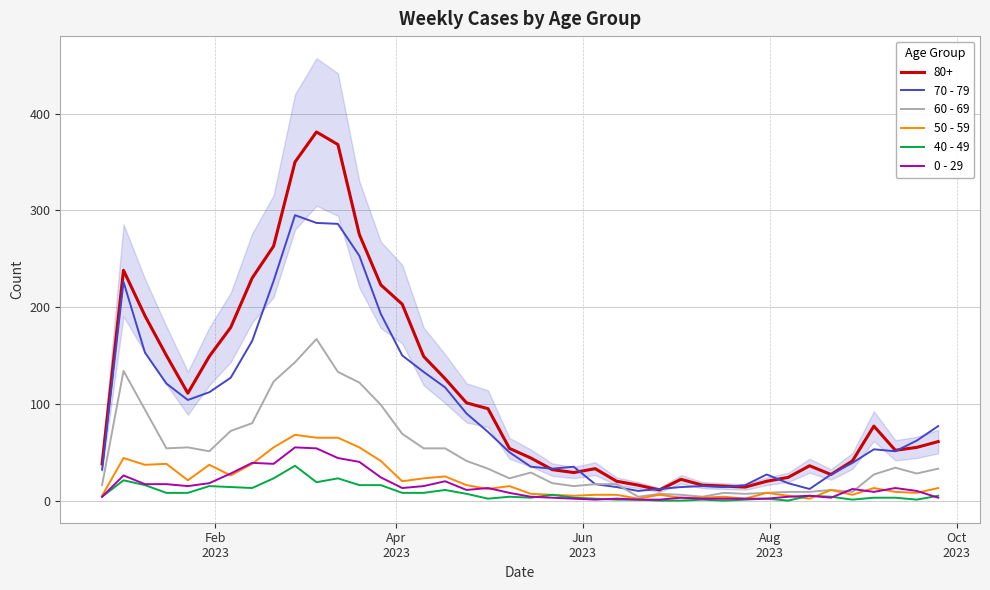

What is the sum of all 60 - 69 values?

1917